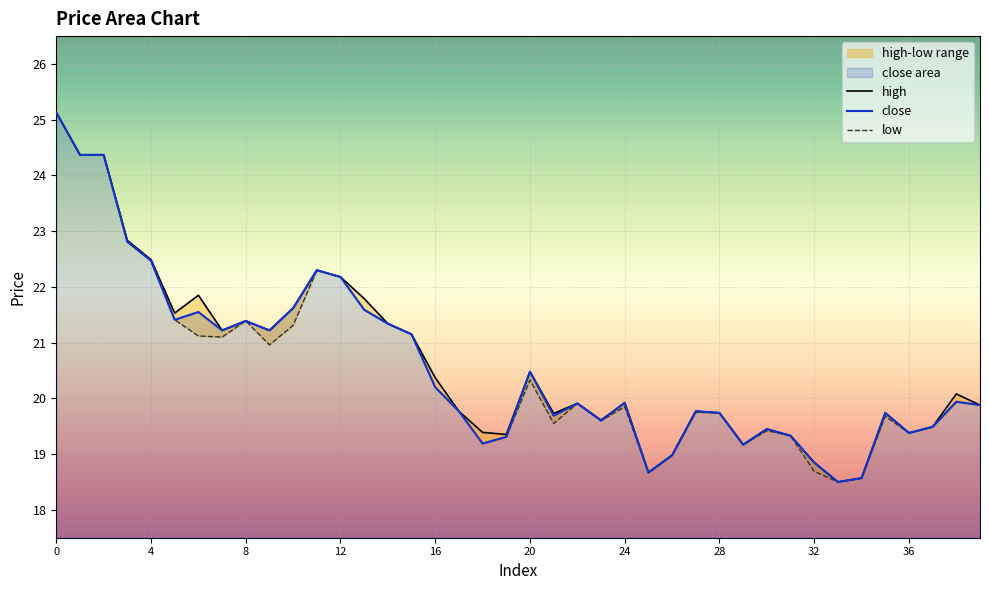

What is the difference between the second highest and second lowest values in the close series?

5.8